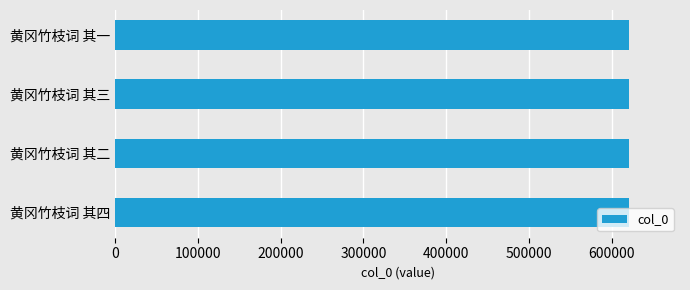

What is the sum of all values?

2481218